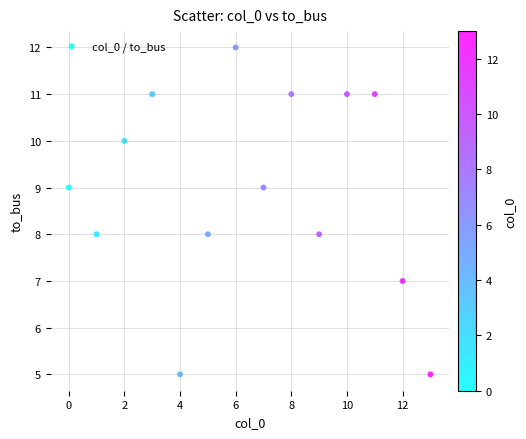

What is the range of Y values (max minus min)?

7